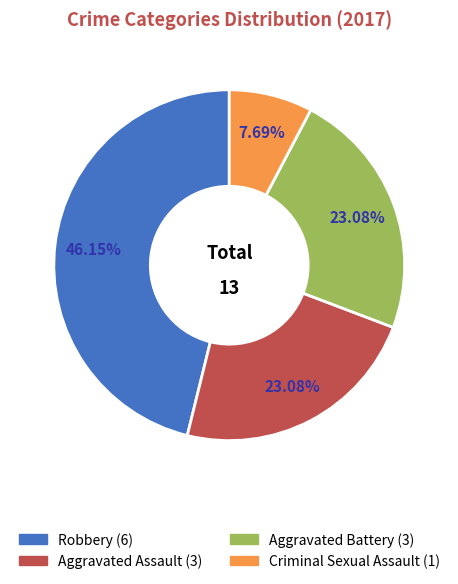

Which category has the smallest portion of the pie?

Criminal Sexual Assault